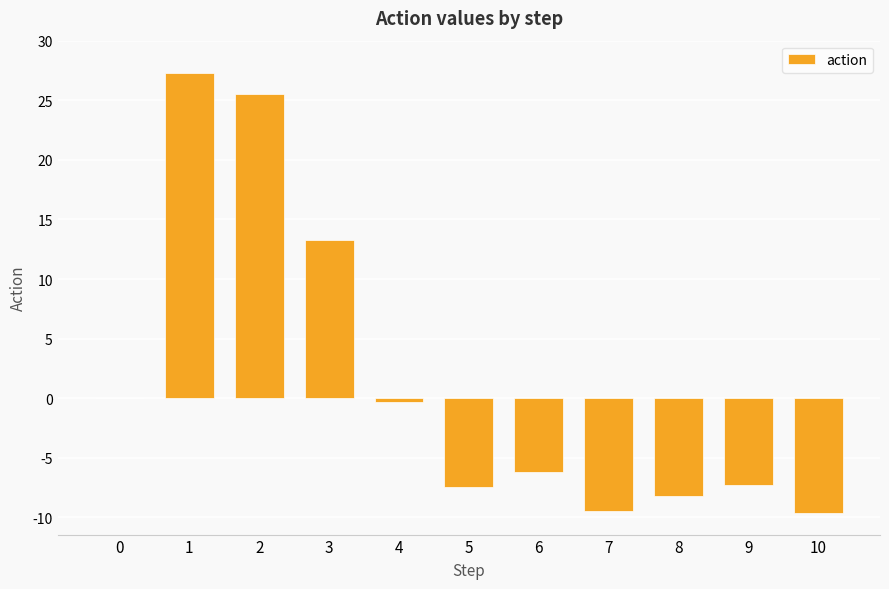

What is the sum of the values at 8 and 7?

-17.6